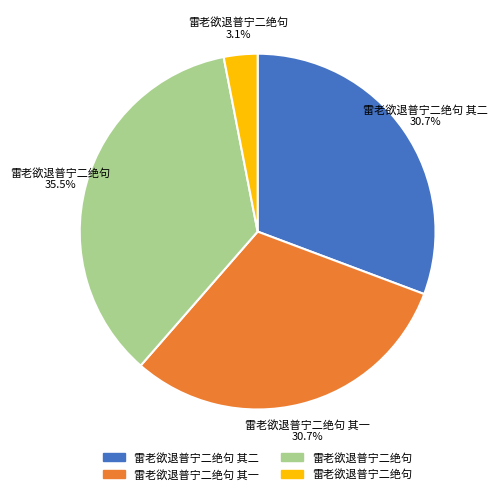

What is the largest slice in the pie chart?

雷老欲退普宁二绝句 35.5%